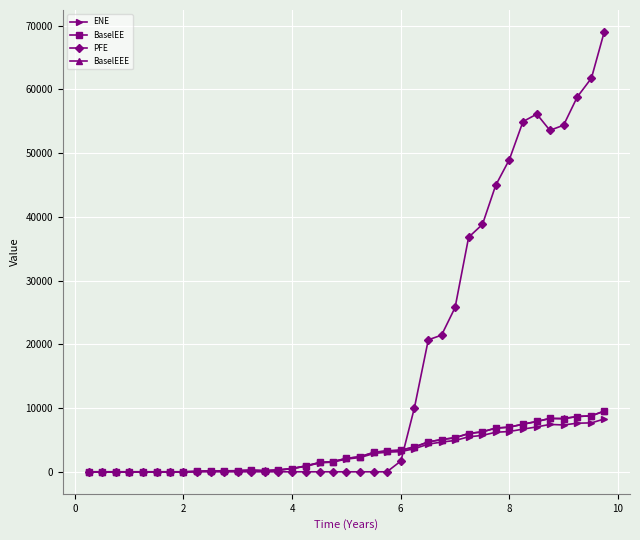

What are all the series names shown in the legend?

ENE, BaselEE, PFE, BaselEEE